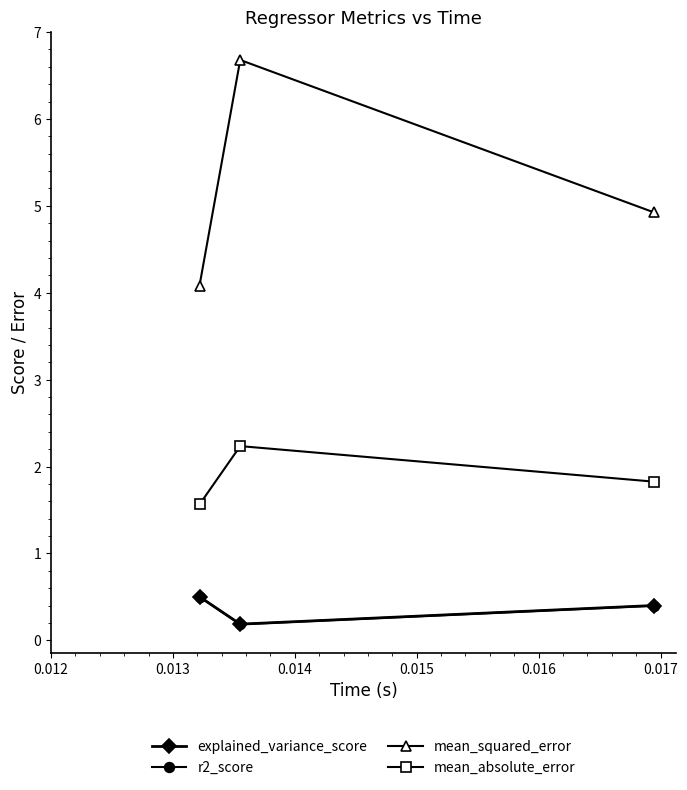

Which series has the largest range (max minus min)?

mean_squared_error